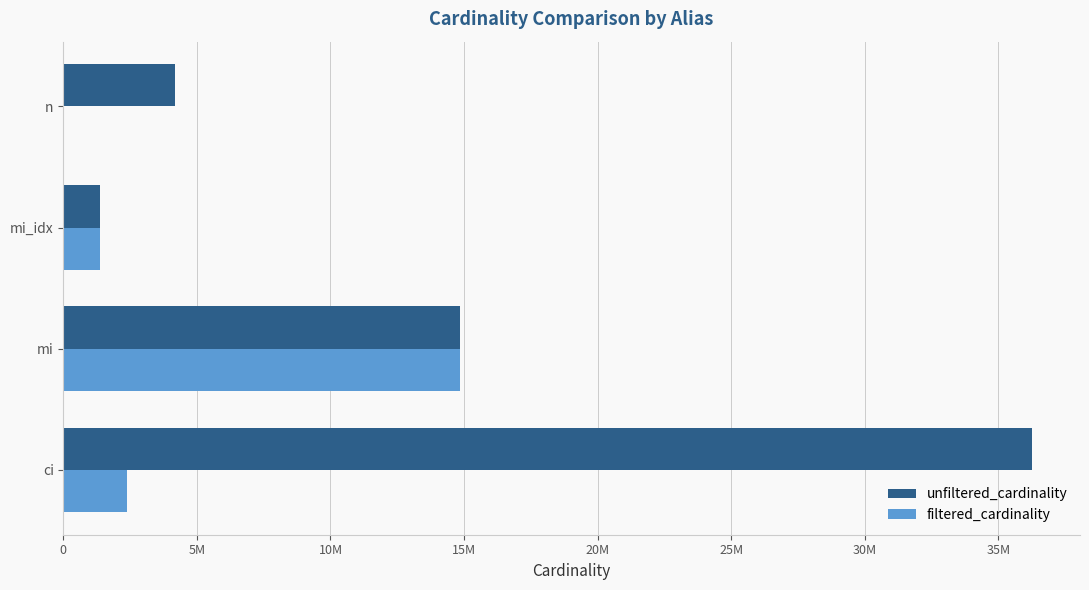

What is the highest value of the filtered_cardinality series?

14835720